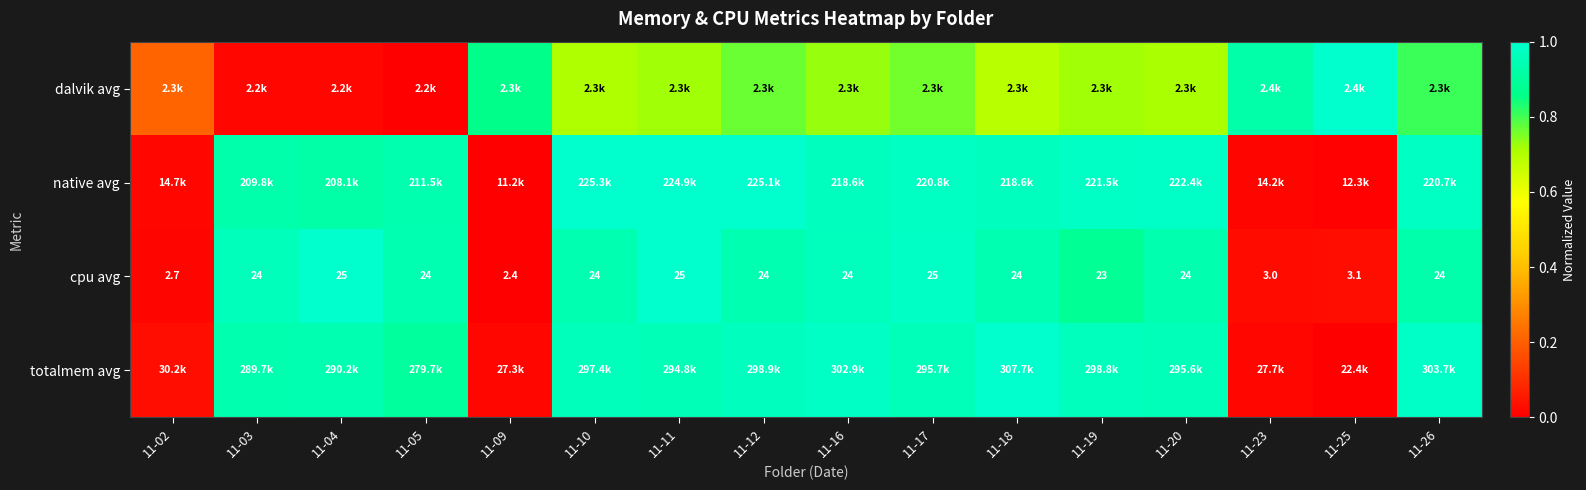

What is the difference between the maximum and minimum values in the cpu avg series?

1.0